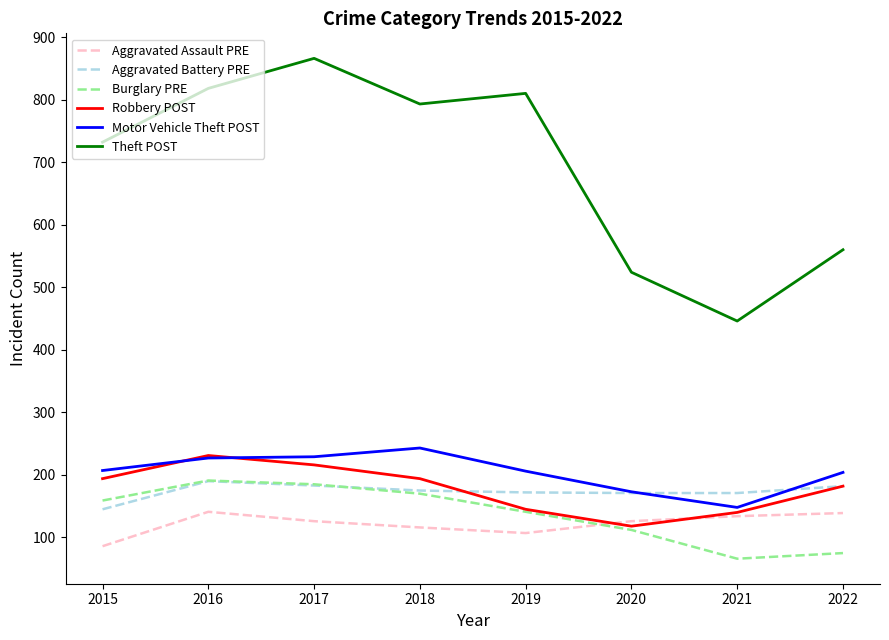

What is the lowest value of the Motor Vehicle Theft POST series?

148